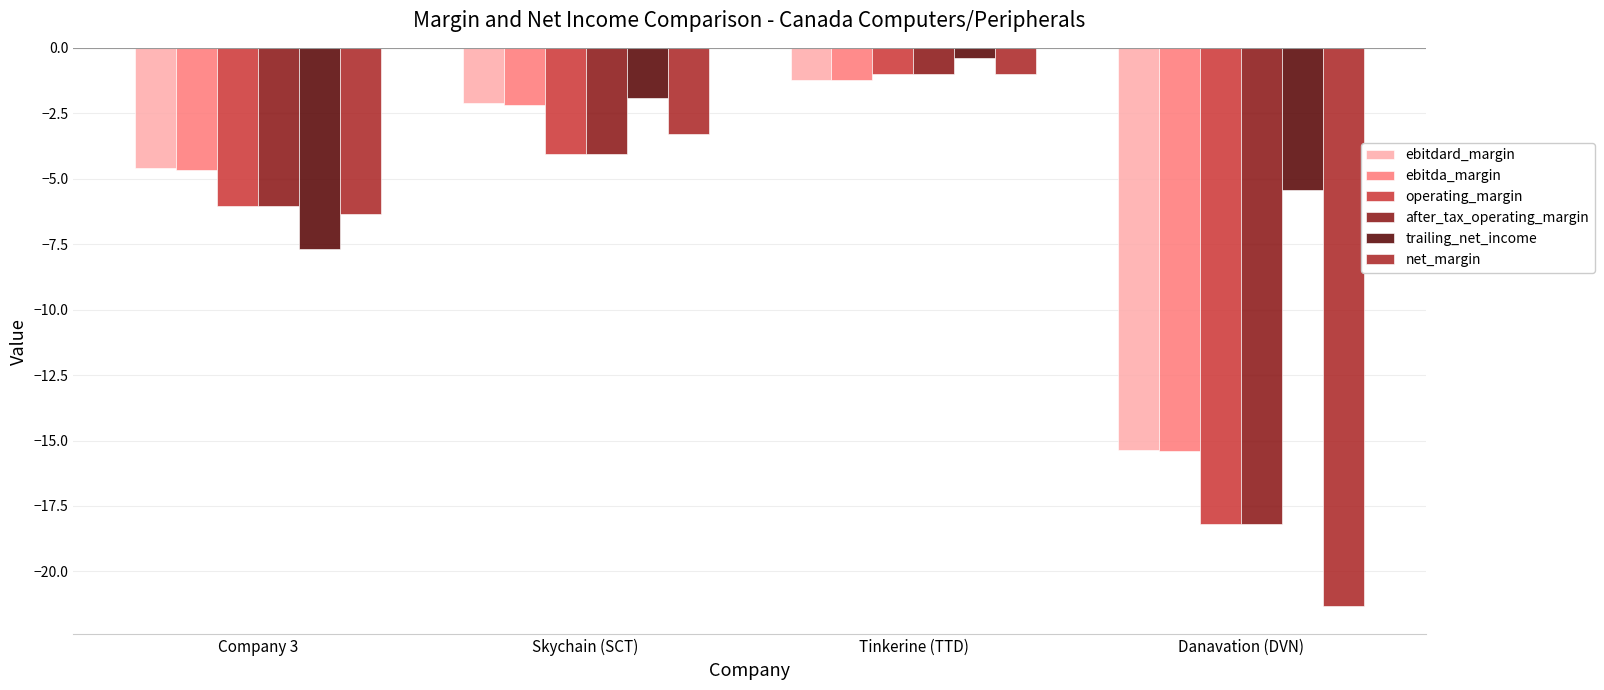

Is it true that after_tax_operating_margin equals -6.0 at Company 3?

True